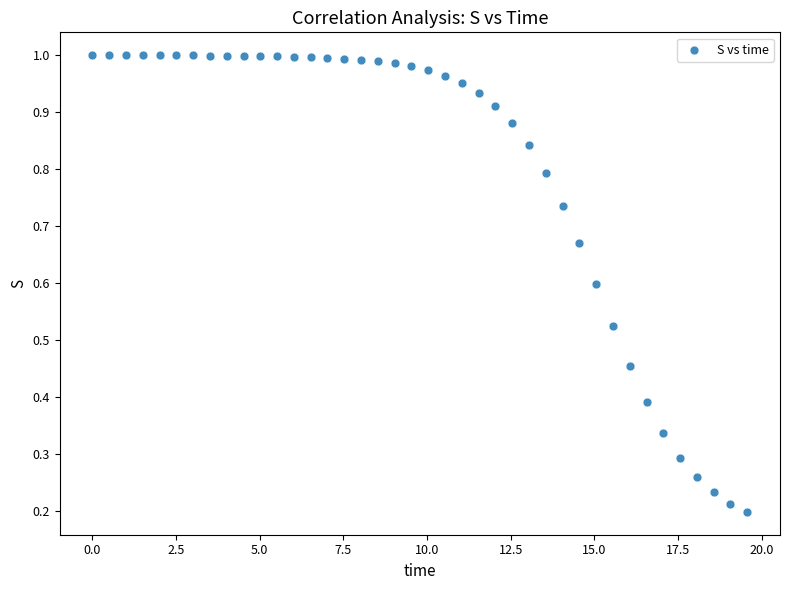

What is the range of X values (max minus min)?

19.6